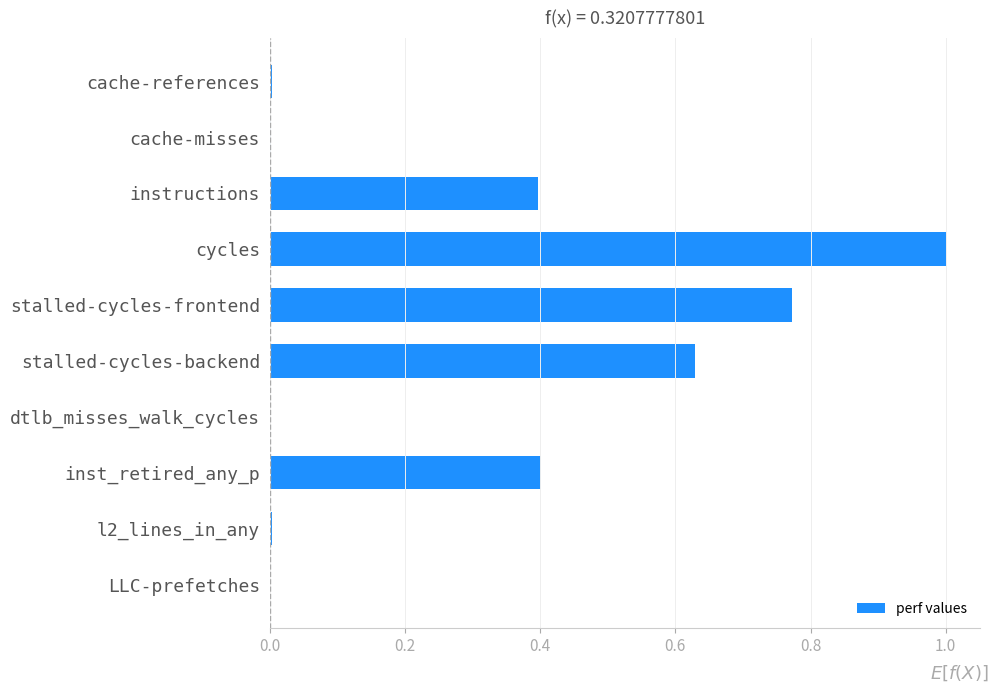

Between instructions and cycles, which is larger?

cycles